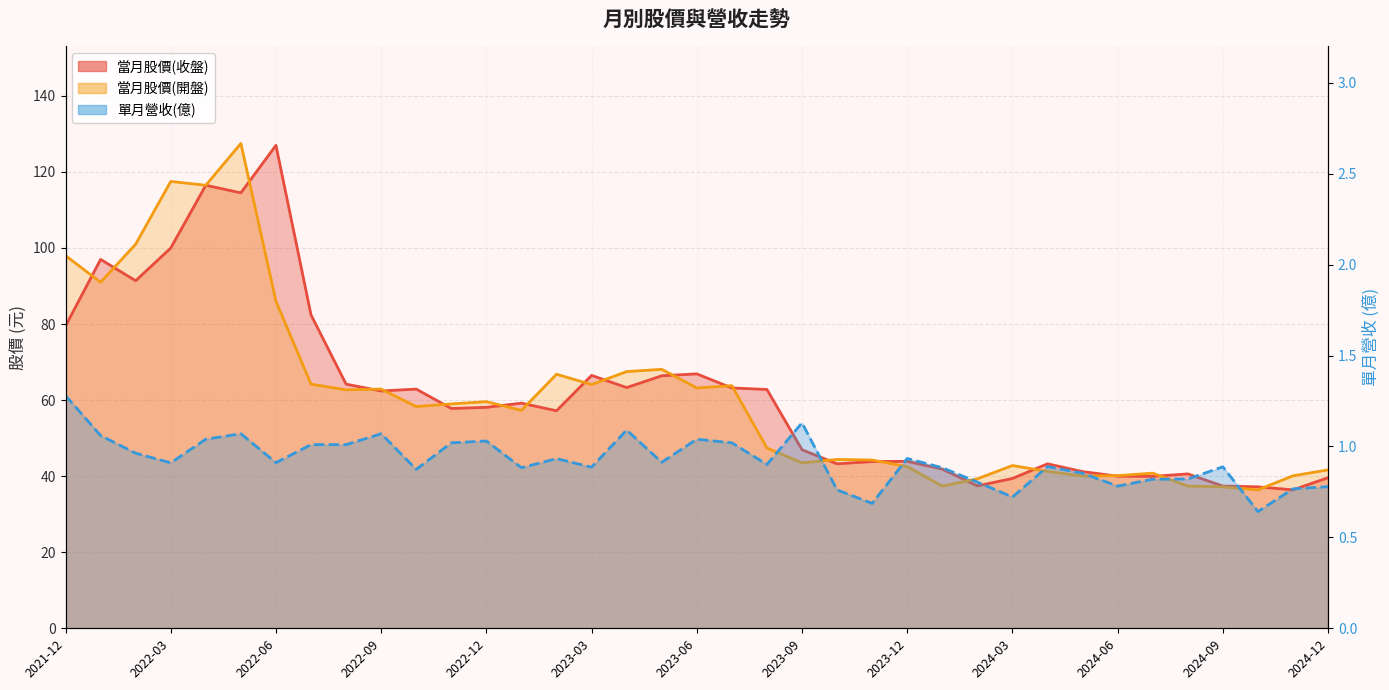

What is the highest value of the 單月營收(億) series?

1.3